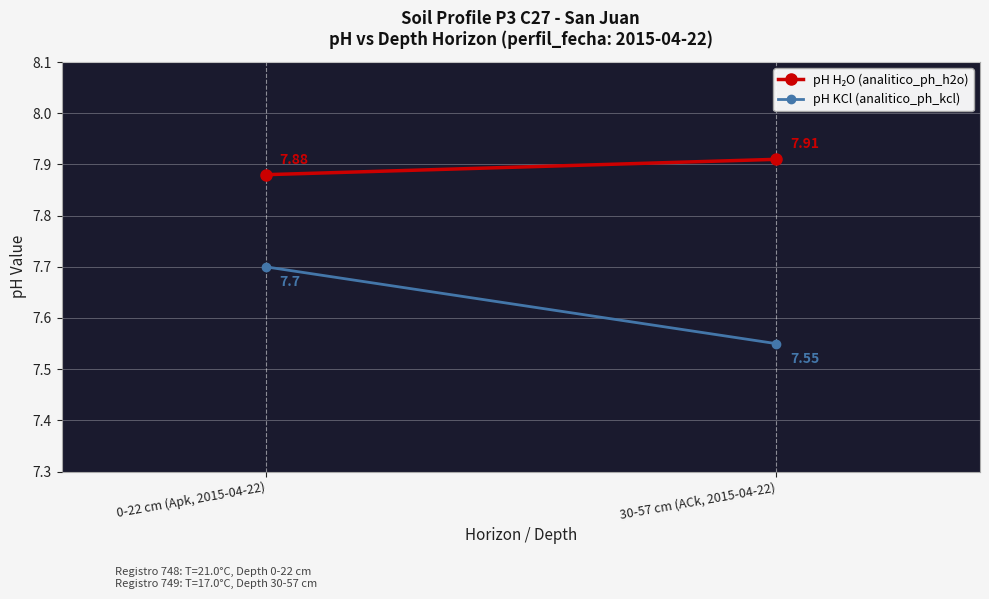

Reading left to right, transcribe all the data shown in this chart.

pH H₂O (analitico_ph_h2o): 7.9	7.9
pH KCl (analitico_ph_kcl): 7.7	7.5